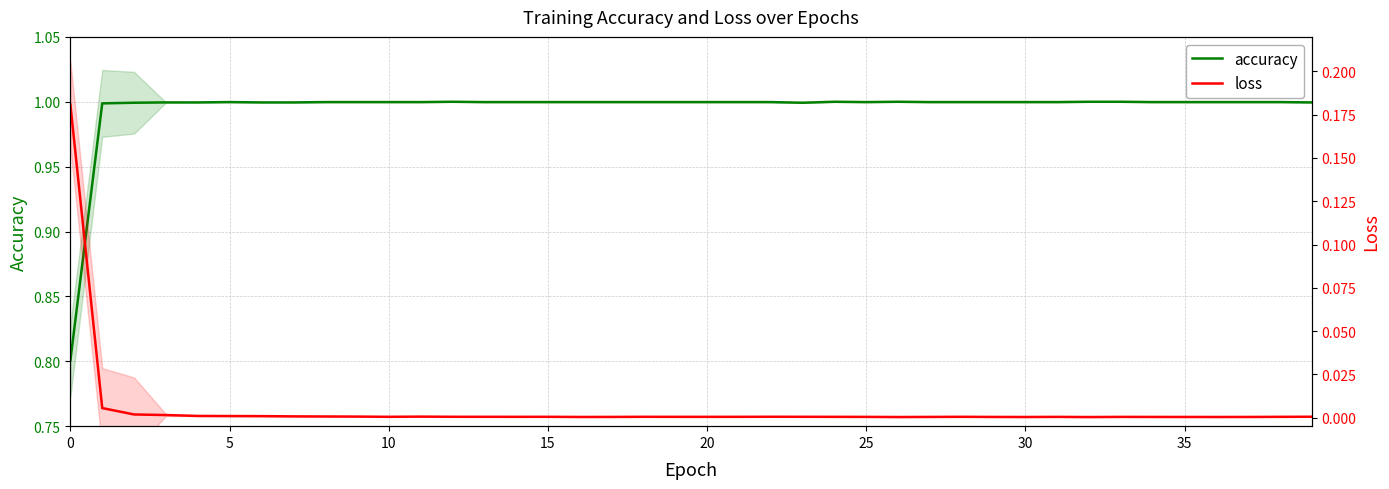

Which category has the highest value across all series?

12